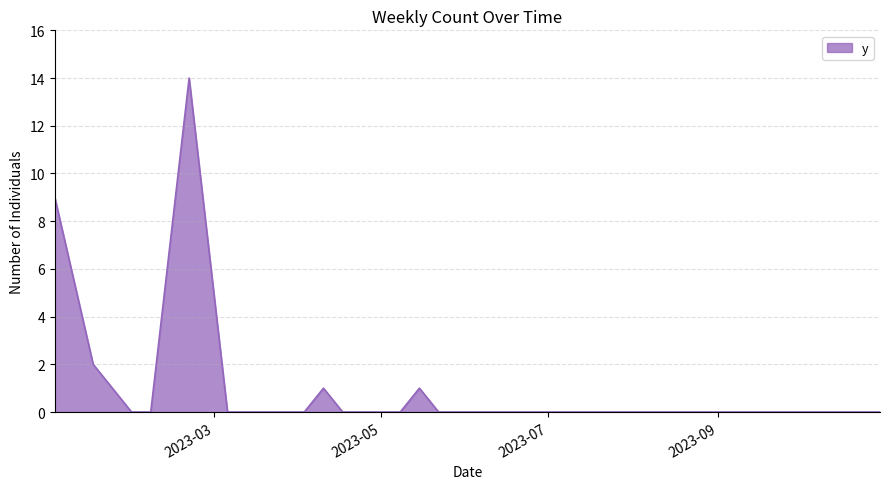

What is the greatest value displayed?

14